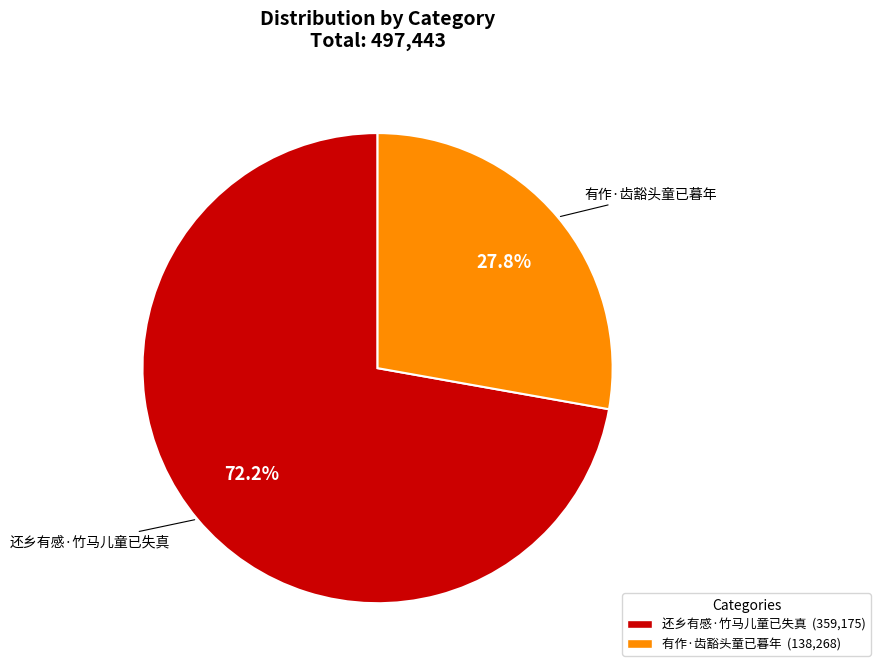

To the nearest percent, what is the difference between the 还乡有感·竹马儿童已失真 and 有作·齿豁头童已暮年 slice percentages?

44%